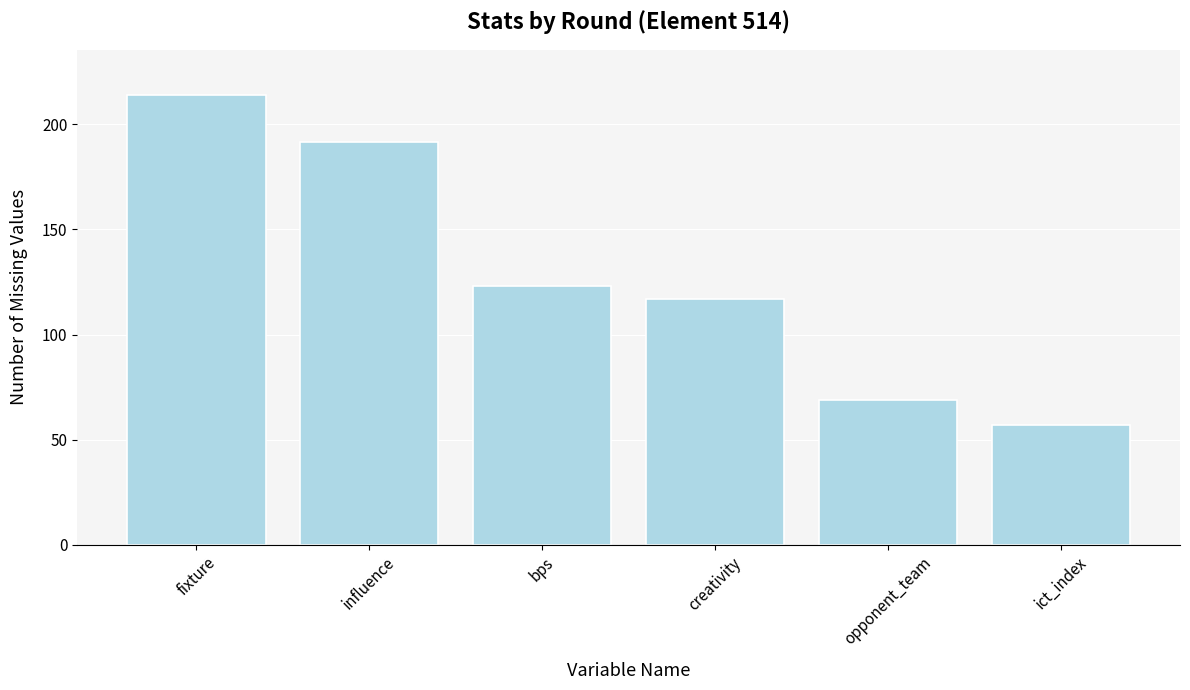

Reading left to right, transcribe all the data shown in this chart.

fixture=214.0	influence=191.6	bps=123.0	creativity=116.7	opponent_team=69.0	ict_index=56.8